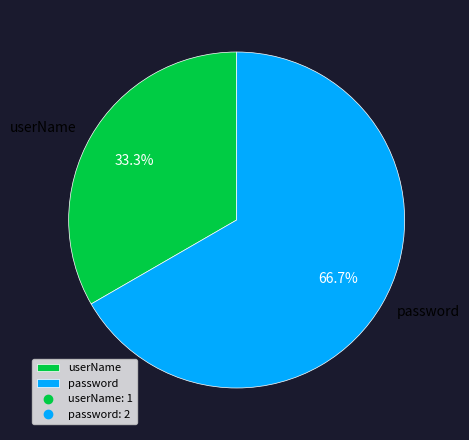

Rank the categories by value from lowest to highest.

userName, password